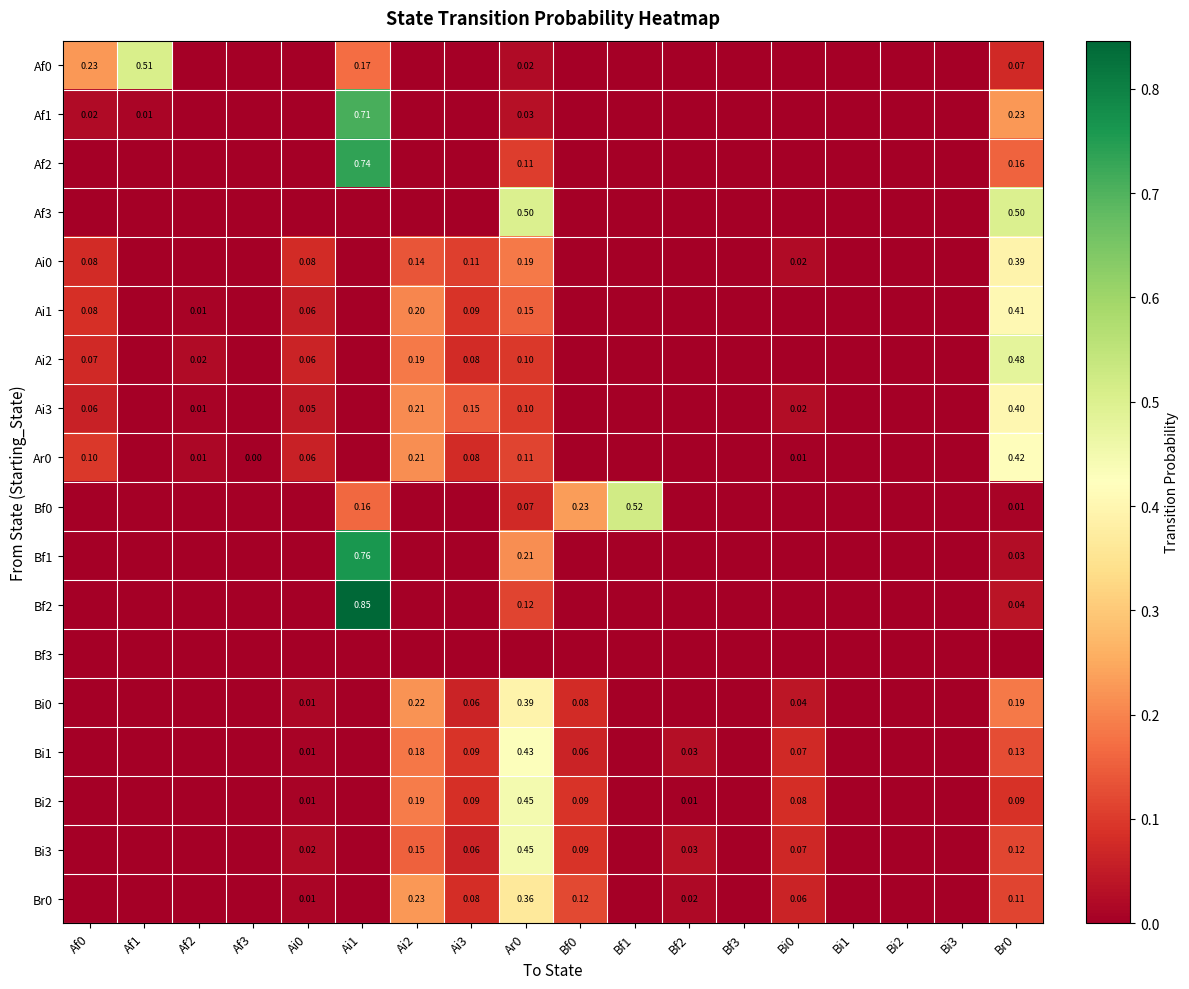

Which has a higher value, Ar0 or Bi1?

Ar0